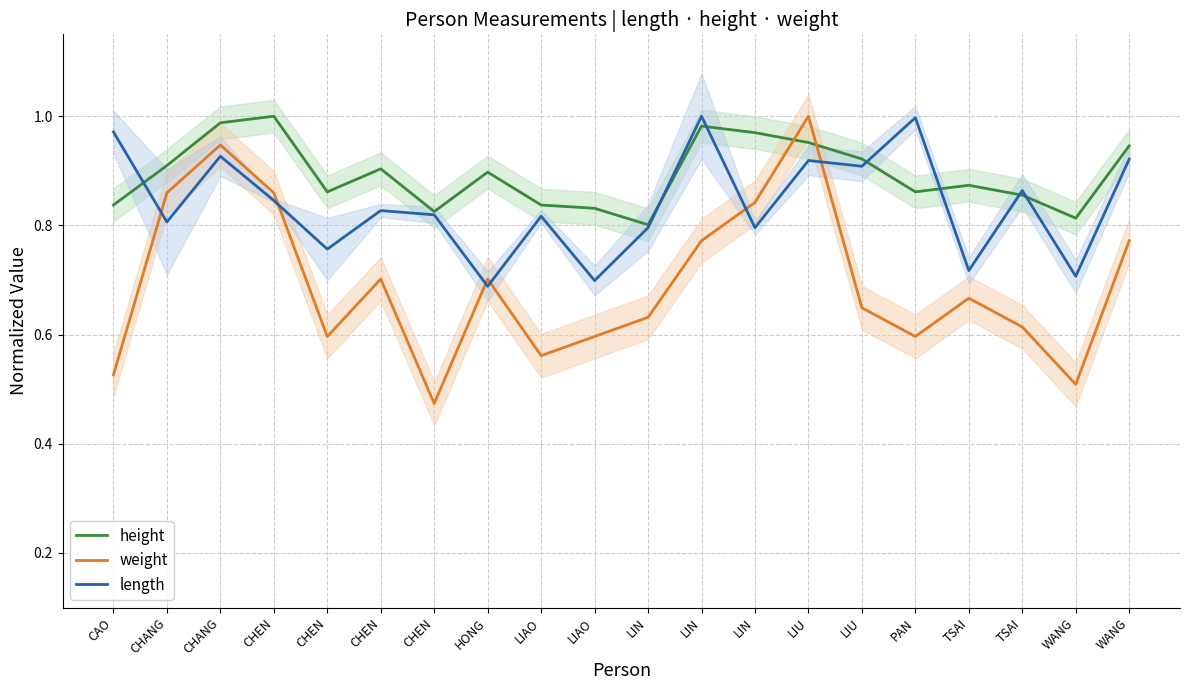

What is the sum of all height values?

17.9